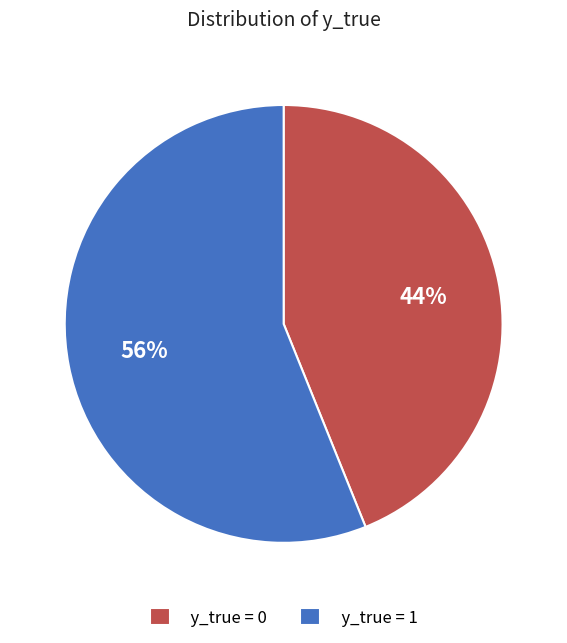

To the nearest percent, what is the difference between the largest and smallest slice percentages?

12%